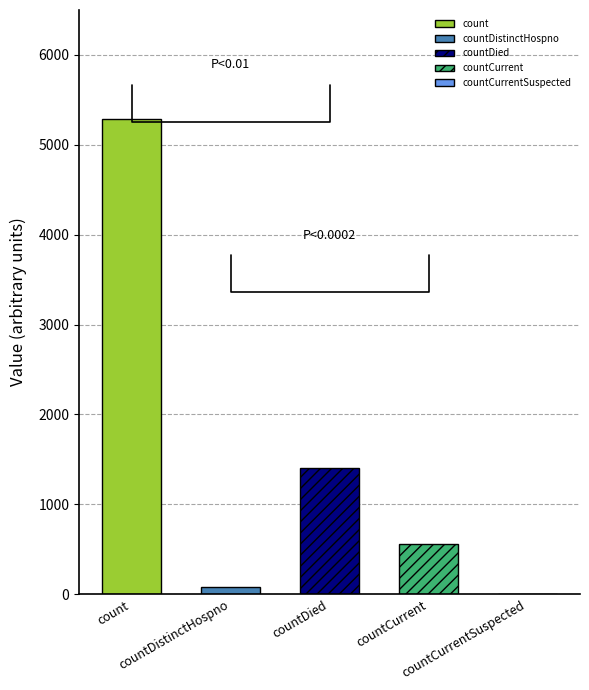

What is the sum of all values?

7319